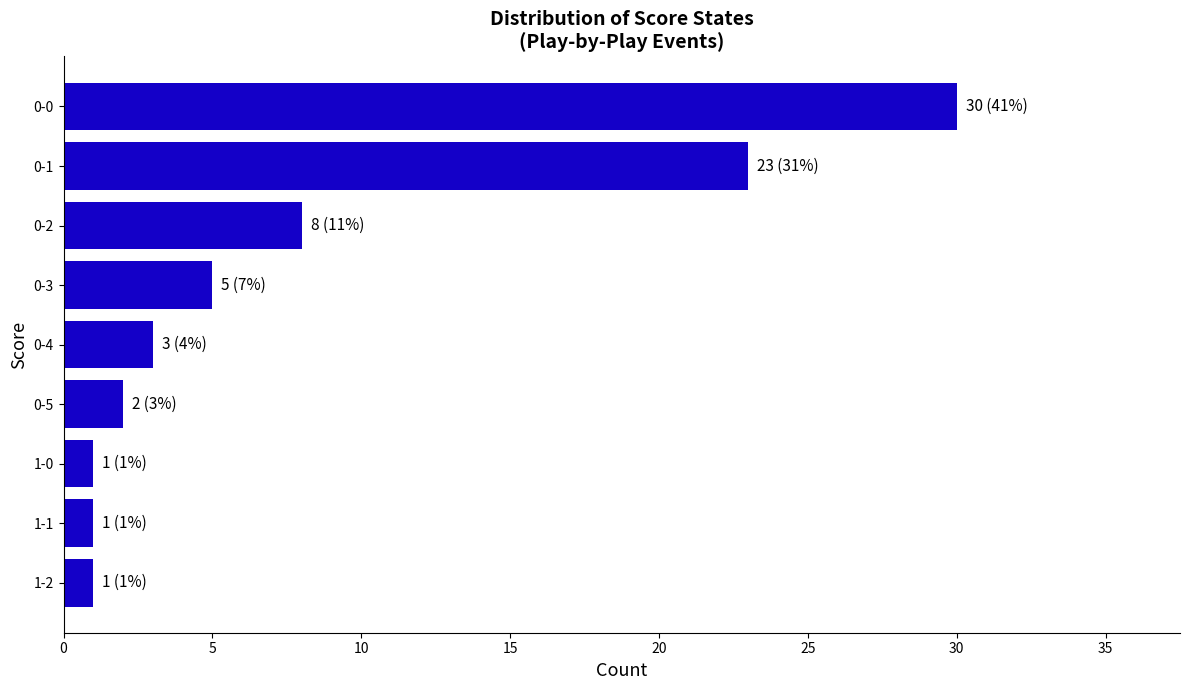

What is the label of the 2nd bar from the bottom?

1-1